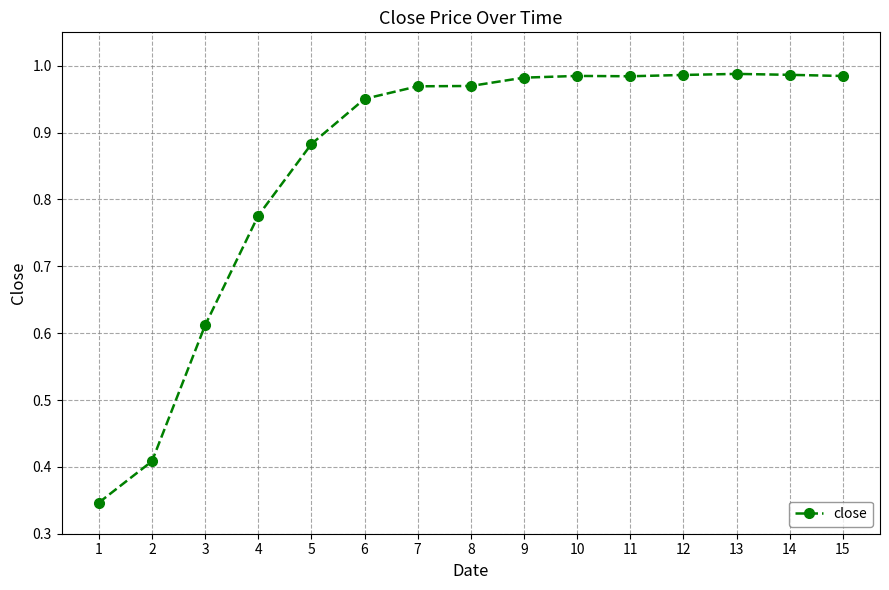

What is the sum of all values?

12.8